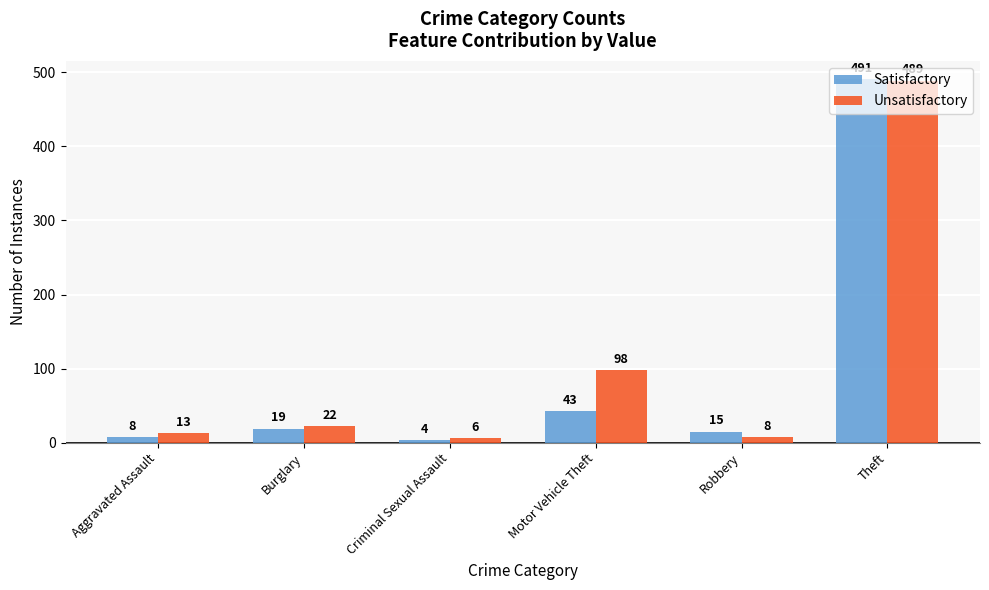

True or false: Unsatisfactory has a value of 6 at Criminal Sexual Assault.

True